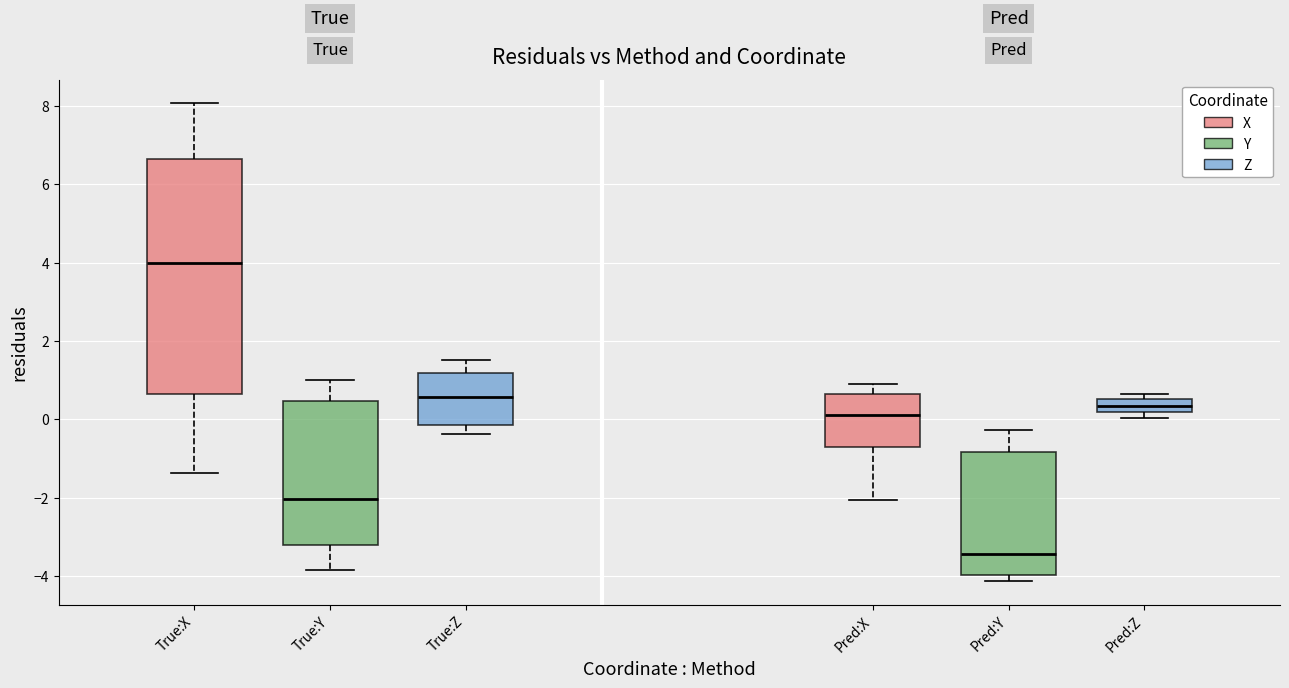

Which box is the tallest, from its lower edge to its upper edge?

True:X